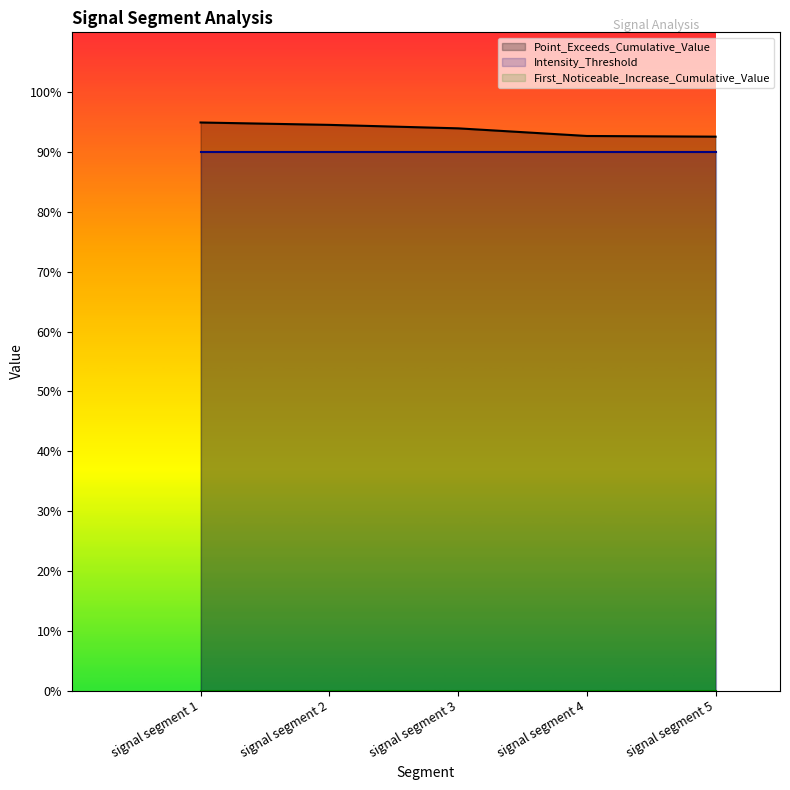

What are all the series names shown in the legend?

Point_Exceeds_Cumulative_Value, Intensity_Threshold, First_Noticeable_Increase_Cumulative_Value